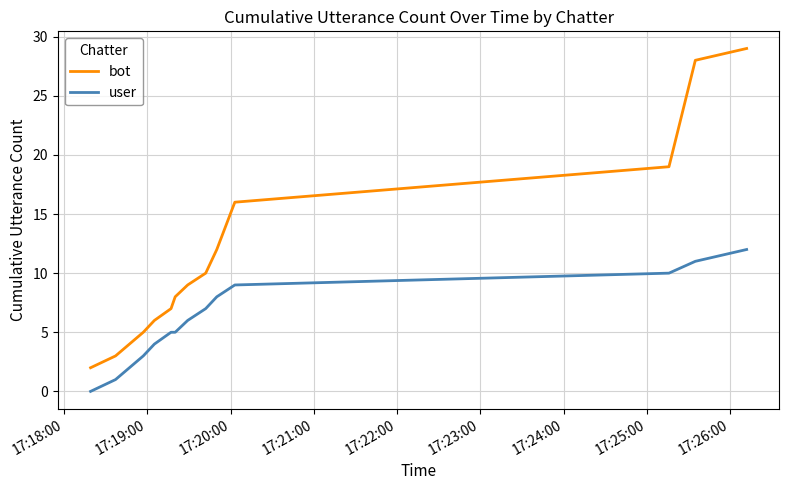

What is the highest value of the bot series?

29